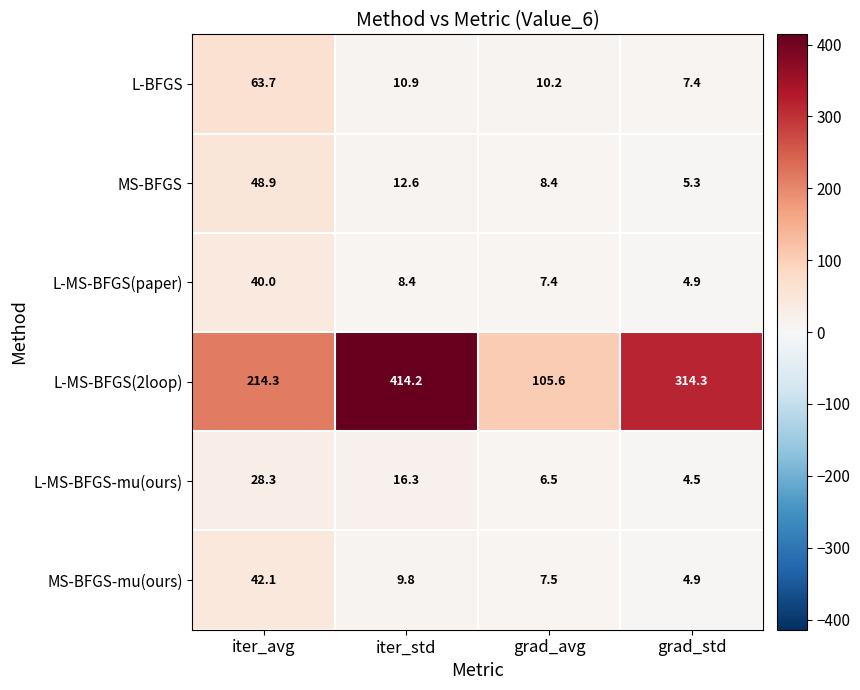

What is the spread (max minus min) of values at iter_std?

405.8